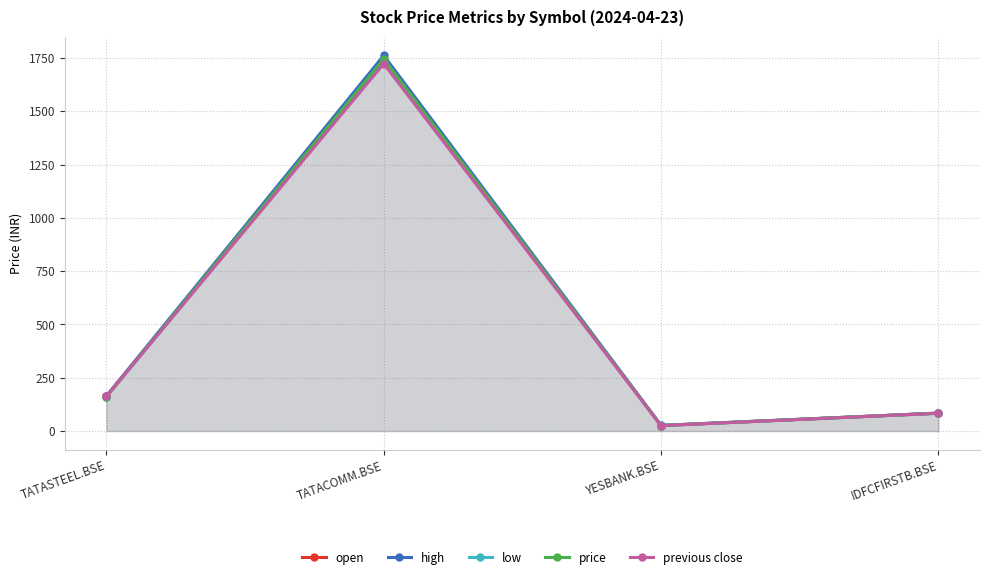

What is the total value across all series at TATACOMM.BSE?

8706.3